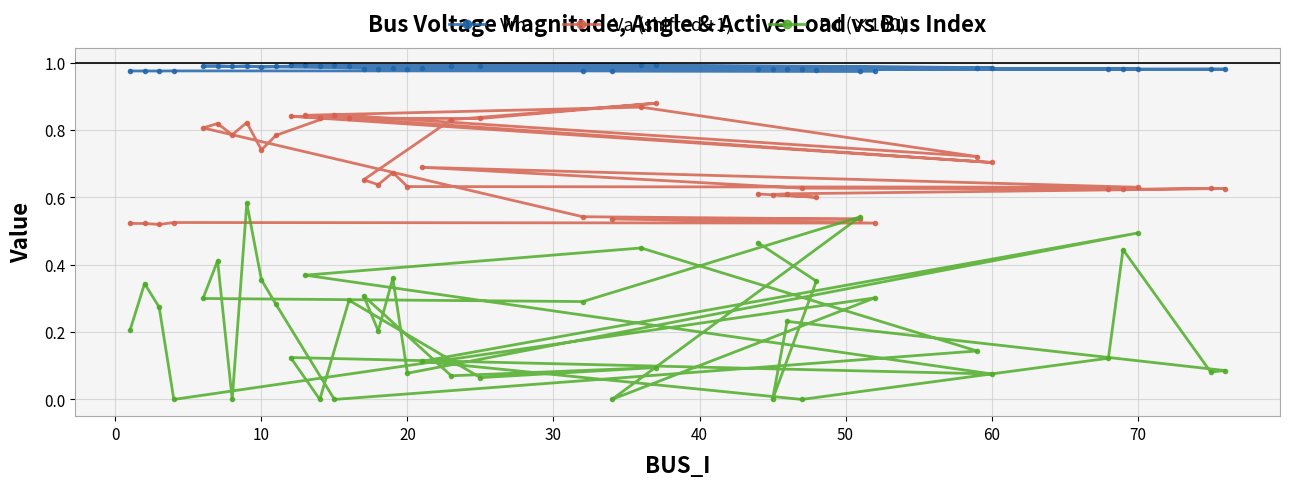

List the series in order of their overall mean, lowest first.

Pd (×100), Va (shifted +1), Vm